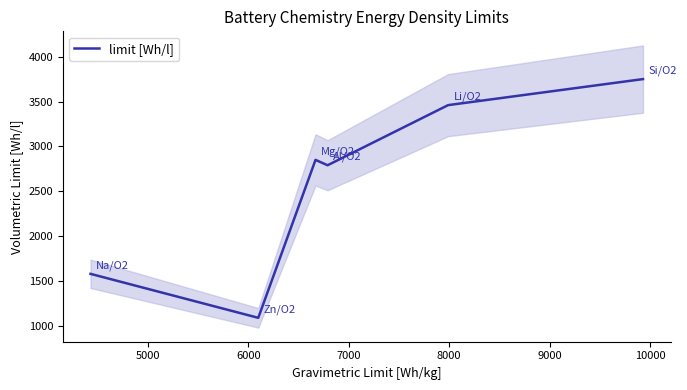

What is the highest value of the limit [Wh/l] series?

3750